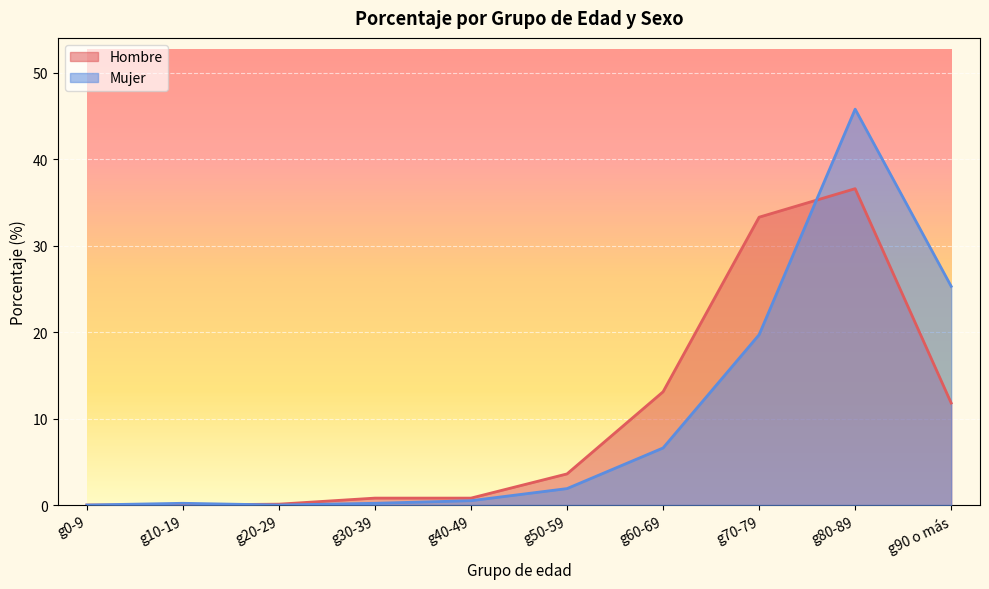

Which has a higher value, g80-89 or g30-39?

g80-89